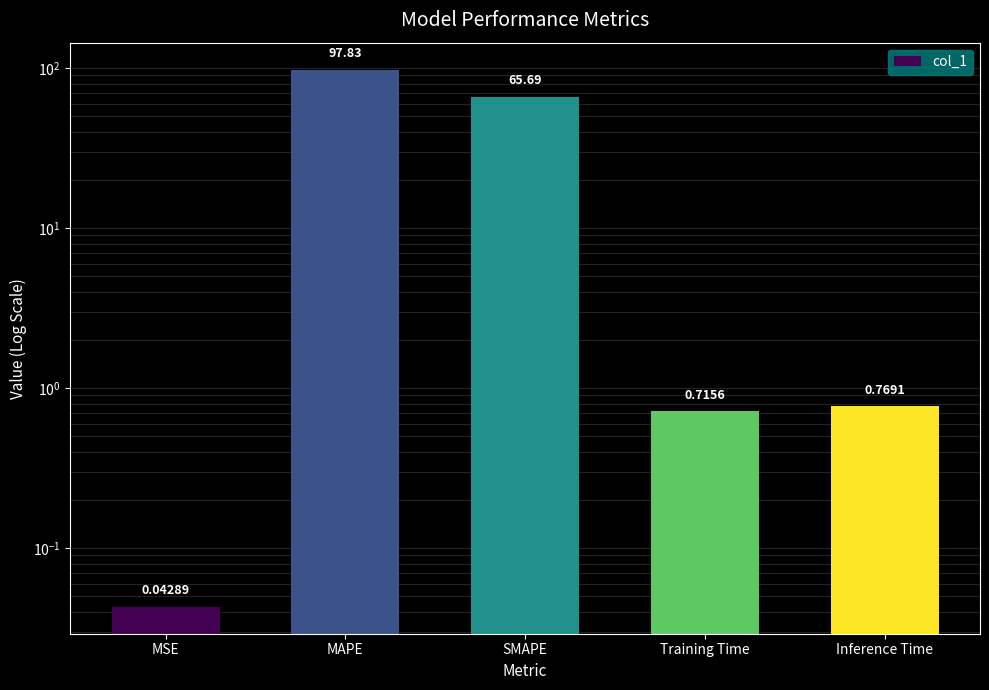

What position from the right is Inference Time?

1